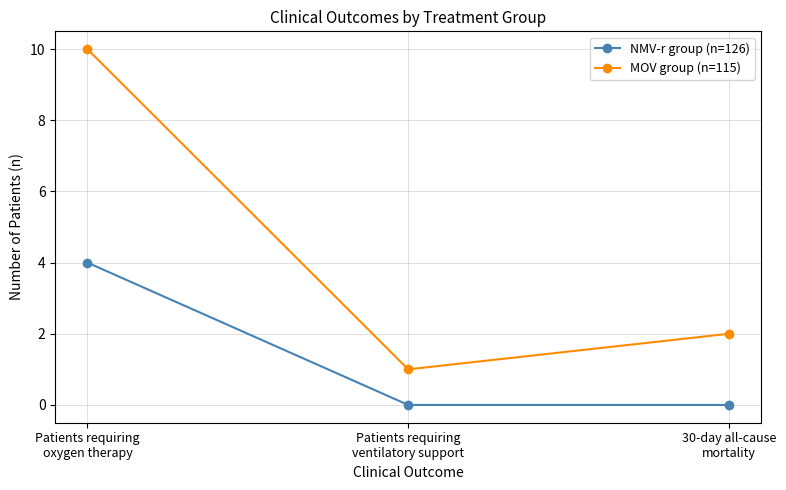

The NMV-r group (n=126) series shows 5 at Patients requiring
oxygen therapy. True or false?

False